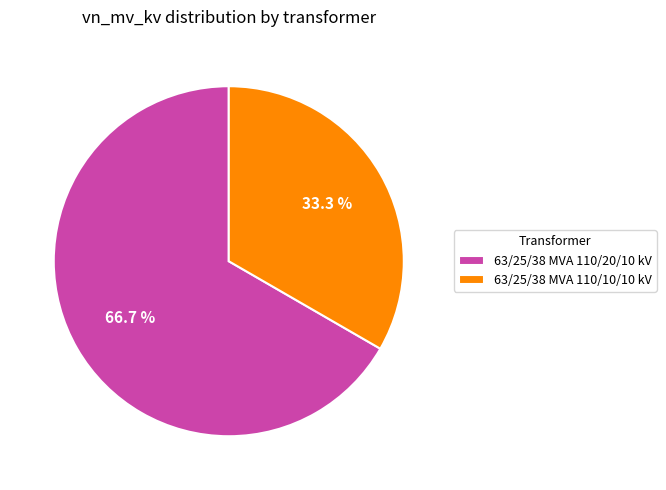

To the nearest percent, what portion does 63/25/38 MVA 110/20/10 kV represent?

67%